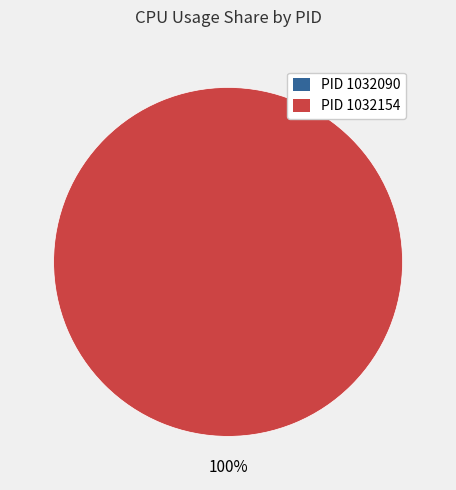

Is there any slice that represents more than half of the pie?

Yes